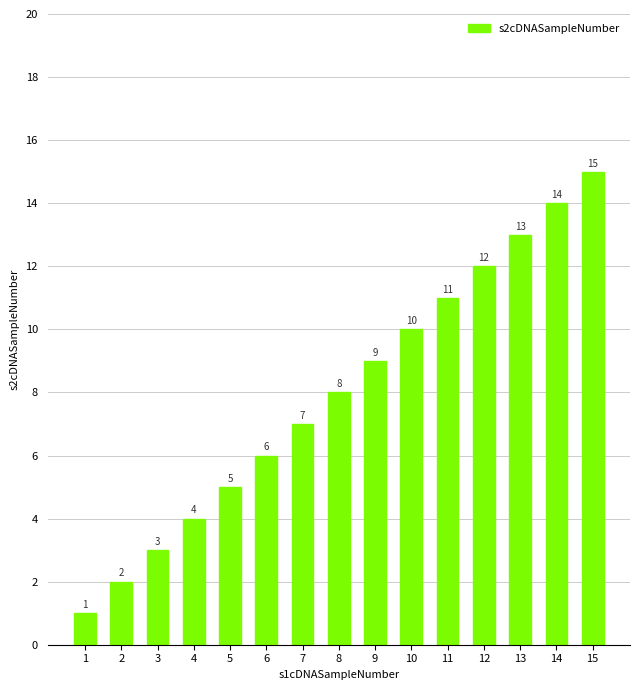

List the labels in order of value, largest first.

15, 14, 13, 12, 11, 10, 9, 8, 7, 6, 5, 4, 3, 2, 1